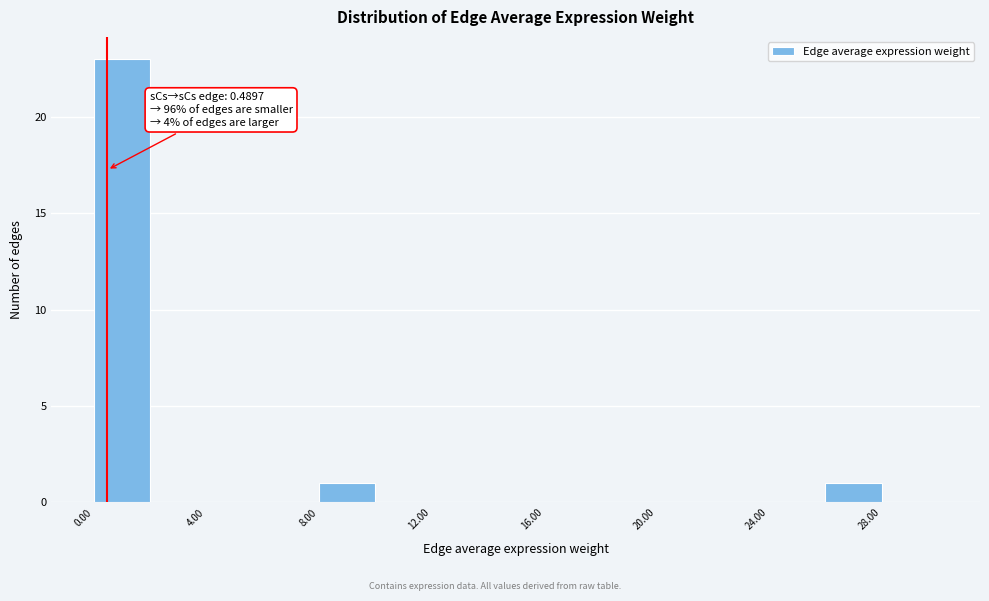

Over which range of the x-axis is the bar tallest?

0 to 2